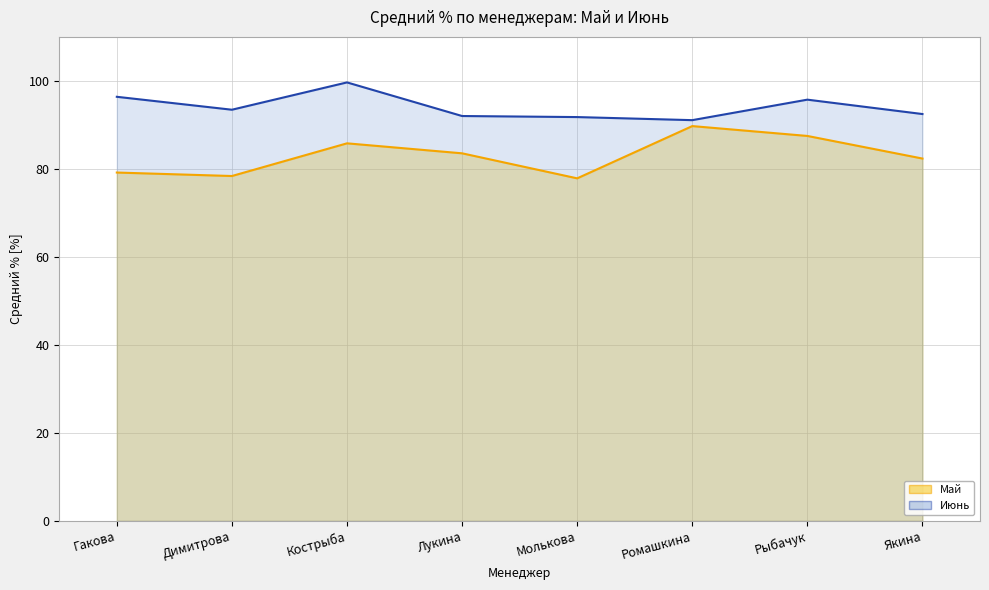

Which category has the highest value in the Май series?

Ромашкина